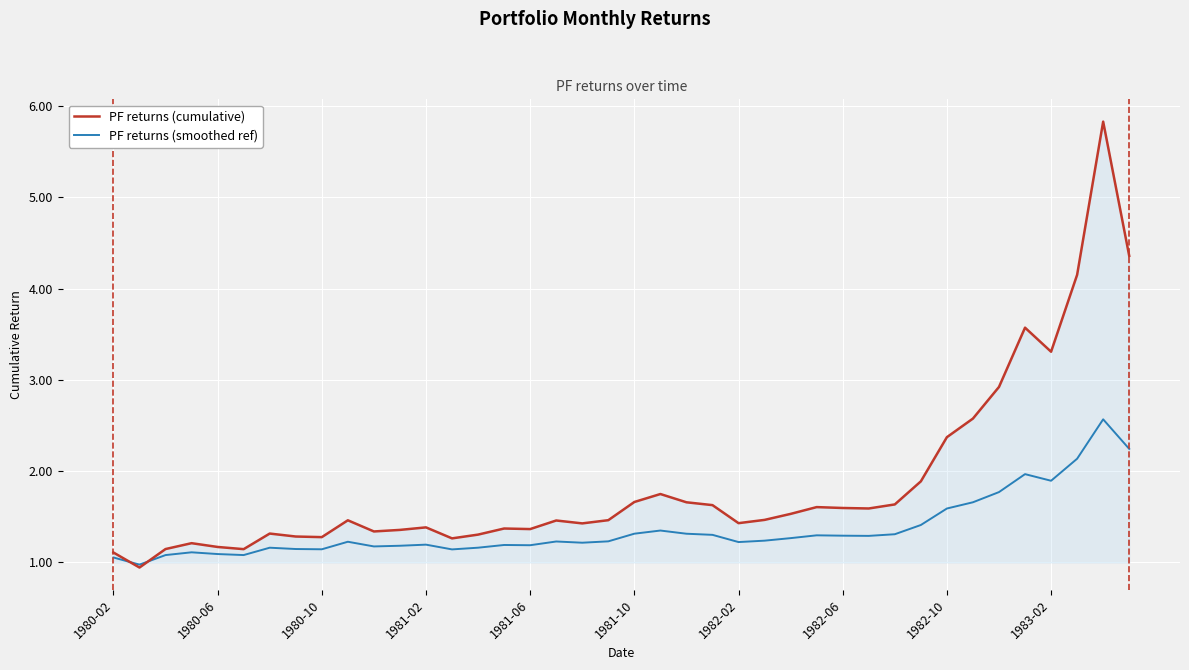

Is this an area chart (filled region under the line)?

No